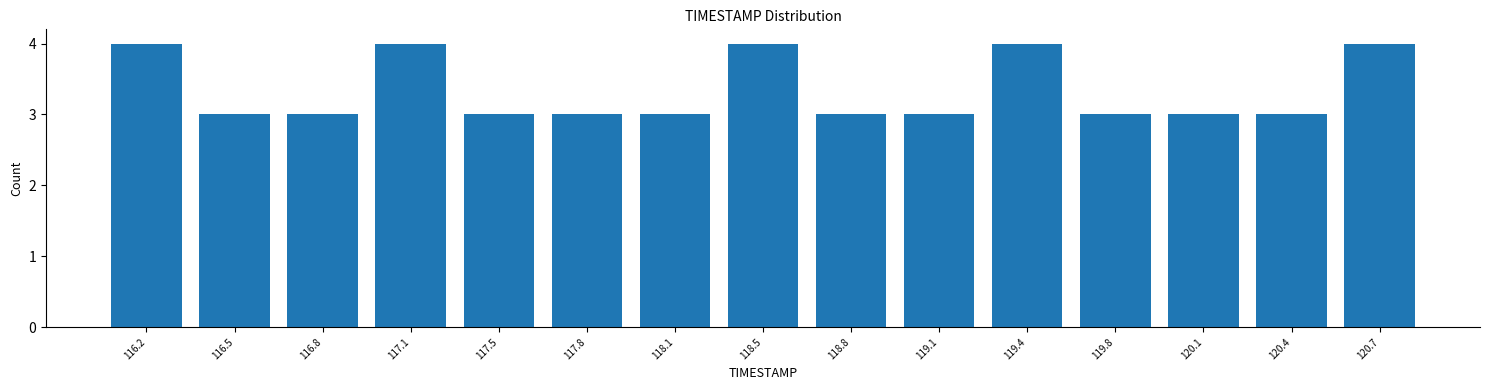

Reading left to right, transcribe this chart: for each bar, give the range it covers on the x-axis and its height. Neither the bar edges nor the heights are printed on the chart, so give them approximately, as read against the axes.

116.00 to 116.35: 4
116.35 to 116.65: 3
116.65 to 117.00: 3
117.00 to 117.30: 4
117.30 to 117.65: 3
117.65 to 117.95: 3
117.95 to 118.30: 3
118.30 to 118.60: 4
118.60 to 118.95: 3
118.95 to 119.25: 3
119.25 to 119.60: 4
119.60 to 119.95: 3
119.95 to 120.25: 3
120.25 to 120.60: 3
120.60 to 120.90: 4